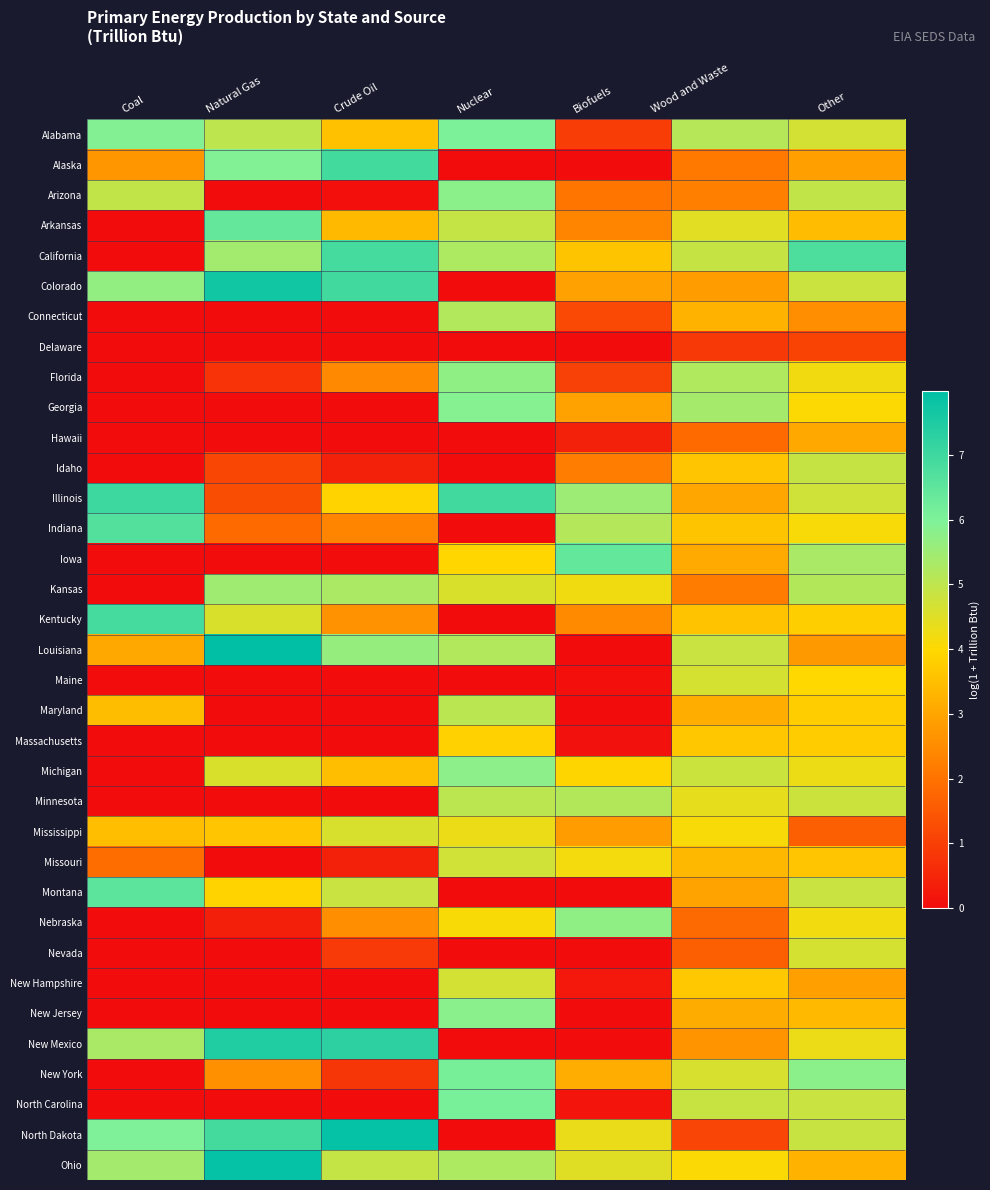

Reading left to right, what are all the values shown in this chart?

Alabama: Coal=5.9	Natural Gas=5.0	Crude Oil=3.5	Nuclear=6.0	Biofuels=1.0	Wood and Waste=5.1	Other=4.7
Alaska: Coal=2.7	Natural Gas=5.9	Crude Oil=6.9	Nuclear=0.0	Biofuels=0.0	Wood and Waste=2.1	Other=2.9
Arizona: Coal=5.0	Natural Gas=0.0	Crude Oil=0.1	Nuclear=5.8	Biofuels=2.1	Wood and Waste=2.3	Other=4.9
Arkansas: Coal=0.0	Natural Gas=6.4	Crude Oil=3.4	Nuclear=4.9	Biofuels=2.4	Wood and Waste=4.5	Other=3.4
California: Coal=0.0	Natural Gas=5.4	Crude Oil=6.9	Nuclear=5.3	Biofuels=3.6	Wood and Waste=4.9	Other=6.8
Colorado: Coal=5.7	Natural Gas=7.7	Crude Oil=6.9	Nuclear=0.0	Biofuels=2.9	Wood and Waste=2.8	Other=4.8
Connecticut: Coal=0.0	Natural Gas=0.0	Crude Oil=0.0	Nuclear=5.2	Biofuels=1.2	Wood and Waste=3.2	Other=2.5
Delaware: Coal=0.0	Natural Gas=0.0	Crude Oil=0.0	Nuclear=0.0	Biofuels=0.0	Wood and Waste=0.9	Other=1.1
Florida: Coal=0.0	Natural Gas=0.8	Crude Oil=2.4	Nuclear=5.7	Biofuels=1.0	Wood and Waste=5.2	Other=4.2
Georgia: Coal=0.0	Natural Gas=0.0	Crude Oil=0.0	Nuclear=5.9	Biofuels=2.9	Wood and Waste=5.4	Other=4.0
Hawaii: Coal=0.0	Natural Gas=0.0	Crude Oil=0.0	Nuclear=0.0	Biofuels=0.4	Wood and Waste=1.8	Other=3.1
Idaho: Coal=0.0	Natural Gas=1.1	Crude Oil=0.4	Nuclear=0.0	Biofuels=2.2	Wood and Waste=3.6	Other=4.9
Illinois: Coal=7.0	Natural Gas=1.3	Crude Oil=3.9	Nuclear=6.9	Biofuels=5.5	Wood and Waste=3.0	Other=4.7
Indiana: Coal=6.7	Natural Gas=1.8	Crude Oil=2.4	Nuclear=0.0	Biofuels=5.2	Wood and Waste=3.6	Other=4.1
Iowa: Coal=0.0	Natural Gas=0.0	Crude Oil=0.0	Nuclear=4.0	Biofuels=6.4	Wood and Waste=3.1	Other=5.3
Kansas: Coal=0.0	Natural Gas=5.5	Crude Oil=5.3	Nuclear=4.6	Biofuels=4.2	Wood and Waste=2.2	Other=5.2
Kentucky: Coal=6.9	Natural Gas=4.6	Crude Oil=2.6	Nuclear=0.0	Biofuels=2.5	Wood and Waste=3.6	Other=3.8
Louisiana: Coal=3.1	Natural Gas=8.0	Crude Oil=5.6	Nuclear=5.2	Biofuels=0.0	Wood and Waste=4.8	Other=2.8
Maine: Coal=0.0	Natural Gas=0.0	Crude Oil=0.0	Nuclear=0.0	Biofuels=0.1	Wood and Waste=4.6	Other=4.0
Maryland: Coal=3.4	Natural Gas=0.0	Crude Oil=0.0	Nuclear=5.1	Biofuels=0.0	Wood and Waste=3.2	Other=3.8
Massachusetts: Coal=0.0	Natural Gas=0.0	Crude Oil=0.0	Nuclear=3.9	Biofuels=0.1	Wood and Waste=3.7	Other=3.7
Michigan: Coal=0.0	Natural Gas=4.6	Crude Oil=3.5	Nuclear=5.8	Biofuels=3.9	Wood and Waste=4.8	Other=4.3
Minnesota: Coal=0.0	Natural Gas=0.0	Crude Oil=0.0	Nuclear=5.0	Biofuels=5.2	Wood and Waste=4.4	Other=4.8
Mississippi: Coal=3.5	Natural Gas=3.6	Crude Oil=4.6	Nuclear=4.3	Biofuels=2.8	Wood and Waste=4.1	Other=1.6
Missouri: Coal=1.9	Natural Gas=0.0	Crude Oil=0.4	Nuclear=4.7	Biofuels=4.2	Wood and Waste=3.4	Other=3.6
Montana: Coal=6.5	Natural Gas=3.9	Crude Oil=4.8	Nuclear=0.0	Biofuels=0.0	Wood and Waste=3.0	Other=4.8
Nebraska: Coal=0.0	Natural Gas=0.4	Crude Oil=2.5	Nuclear=4.1	Biofuels=5.7	Wood and Waste=1.8	Other=4.2
Nevada: Coal=0.0	Natural Gas=0.0	Crude Oil=0.9	Nuclear=0.0	Biofuels=0.0	Wood and Waste=1.6	Other=4.6
New Hampshire: Coal=0.0	Natural Gas=0.0	Crude Oil=0.0	Nuclear=4.7	Biofuels=0.2	Wood and Waste=3.7	Other=2.9
New Jersey: Coal=0.0	Natural Gas=0.0	Crude Oil=0.0	Nuclear=5.8	Biofuels=0.0	Wood and Waste=3.1	Other=3.4
New Mexico: Coal=5.3	Natural Gas=7.5	Crude Oil=7.3	Nuclear=0.0	Biofuels=0.0	Wood and Waste=2.6	Other=4.3
New York: Coal=0.0	Natural Gas=2.6	Crude Oil=0.8	Nuclear=6.1	Biofuels=3.1	Wood and Waste=4.6	Other=5.8
North Carolina: Coal=0.0	Natural Gas=0.0	Crude Oil=0.0	Nuclear=6.1	Biofuels=0.2	Wood and Waste=4.9	Other=4.8
North Dakota: Coal=6.0	Natural Gas=6.9	Crude Oil=7.9	Nuclear=0.0	Biofuels=4.3	Wood and Waste=1.1	Other=4.9
Ohio: Coal=5.4	Natural Gas=7.9	Crude Oil=4.9	Nuclear=5.3	Biofuels=4.5	Wood and Waste=4.1	Other=3.2